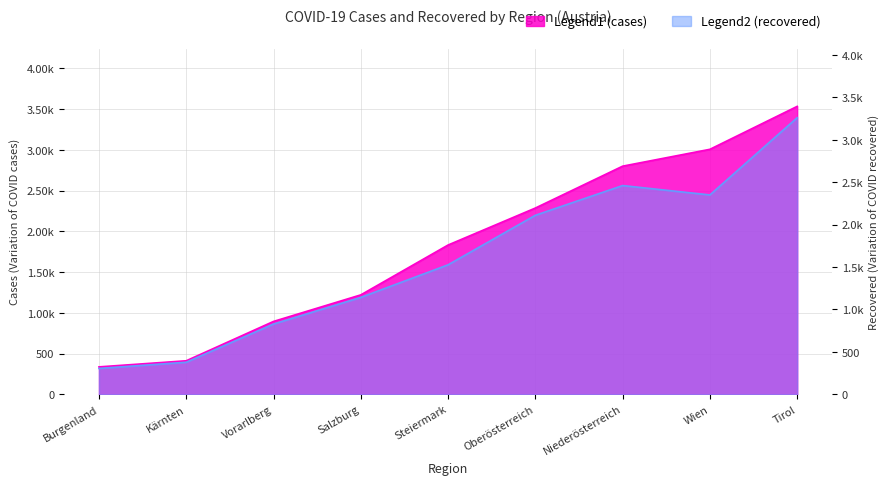

Rank the series by their average value, from lowest to highest.

recovered, cases